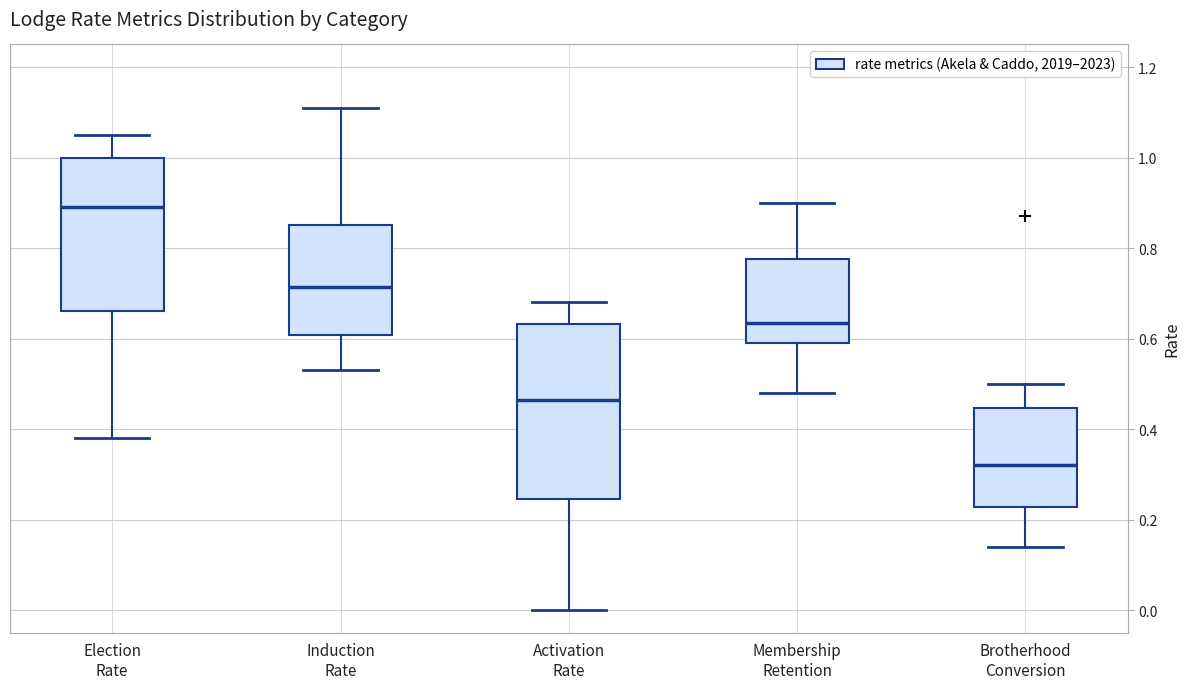

Reading left to right, read every box against the y-axis: the position of its median line, the range the box covers, and the ends of its whiskers. The values are not printed on the chart, so give them approximately, as read against the axis.

Election Rate: median 0.90, box 0.66 to 1.00, whiskers 0.38 to 1.06
Induction Rate: median 0.72, box 0.60 to 0.86, whiskers 0.54 to 1.12
Activation Rate: median 0.46, box 0.24 to 0.64, whiskers 0.00 to 0.68
Membership Retention: median 0.64, box 0.60 to 0.78, whiskers 0.48 to 0.90
Brotherhood Conversion: median 0.32, box 0.22 to 0.44, whiskers 0.14 to 0.50